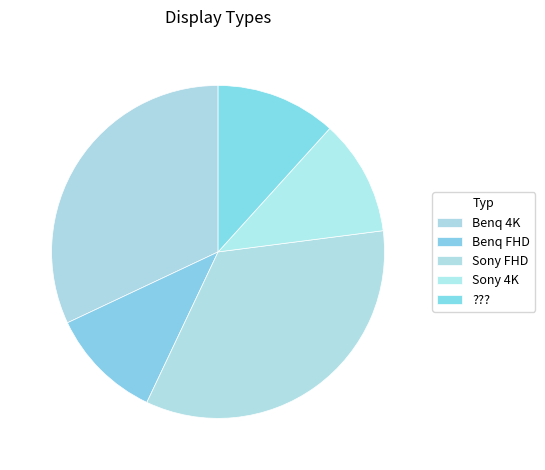

Is it true that Sony FHD is 1% of the pie?

False